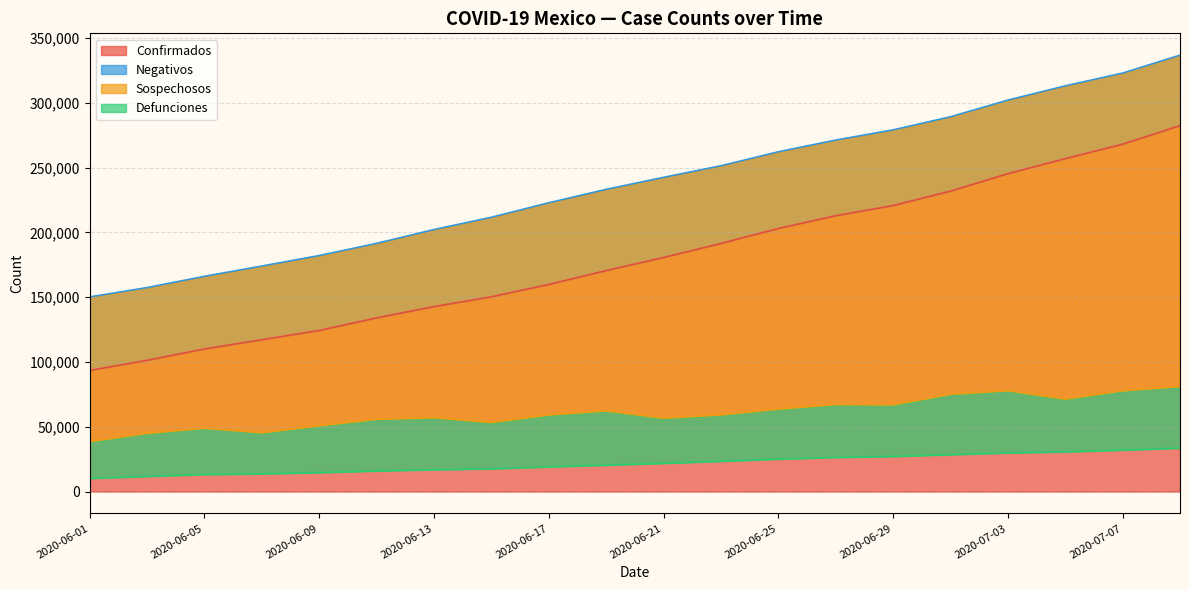

At how many categories does at least one series exceed 70100?

20